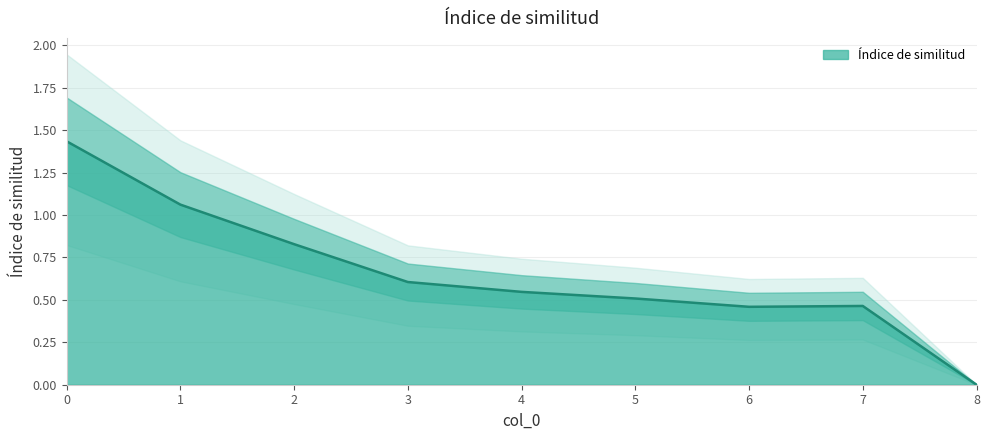

At which label is the value closest to 0?

8